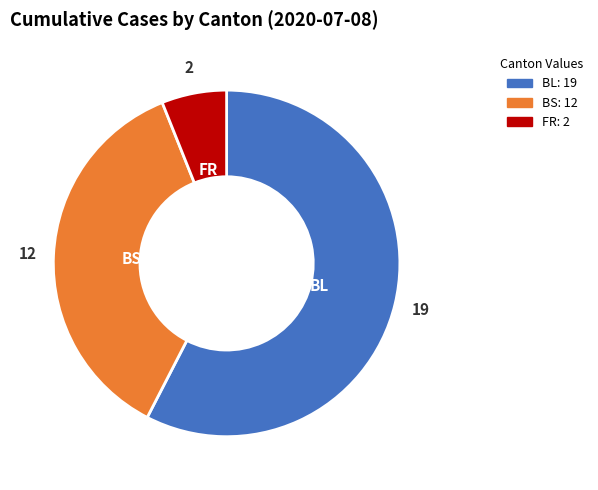

Between FR and BS, which is larger?

BS